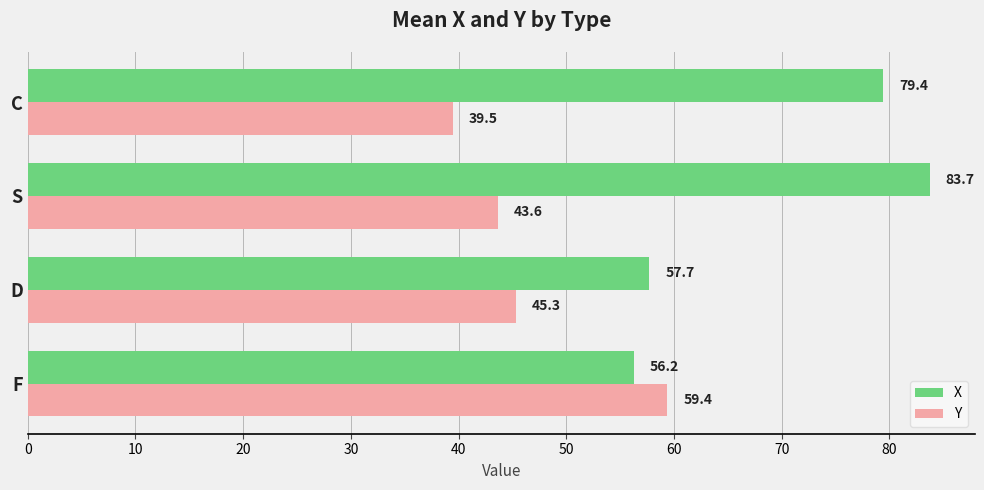

What is the sum of all Y values?

187.8